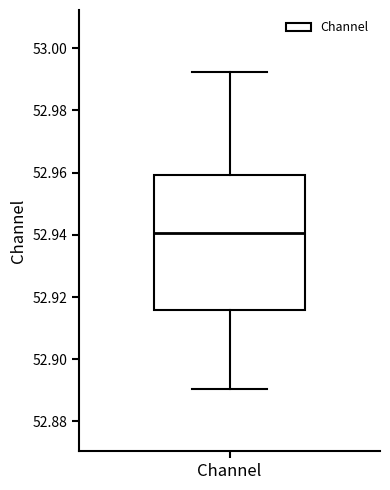

Read this box plot against the y-axis: the position of the median line, the range covered by the box, and the ends of both whiskers. The values are not printed on the chart, so give them approximately, as read against the axis.

median 52.940, box 52.916 to 52.960, whiskers 52.890 to 52.992